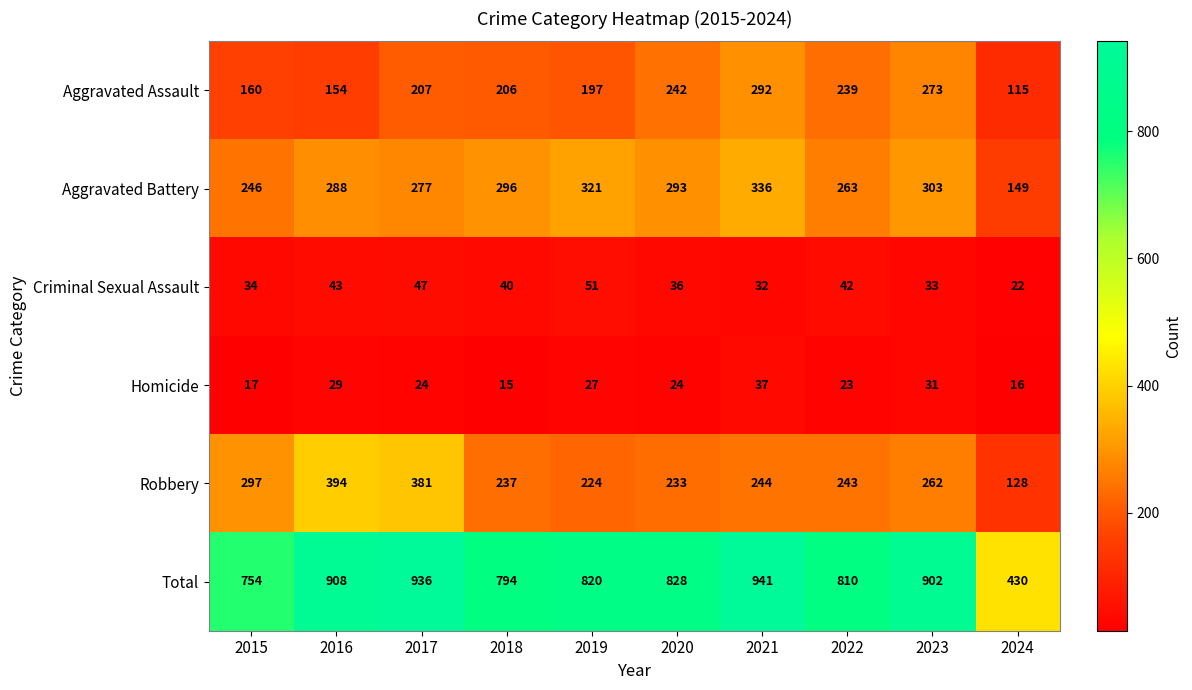

Rank the series at 2017 from lowest to highest value.

Homicide, Criminal Sexual Assault, Aggravated Assault, Aggravated Battery, Robbery, Total